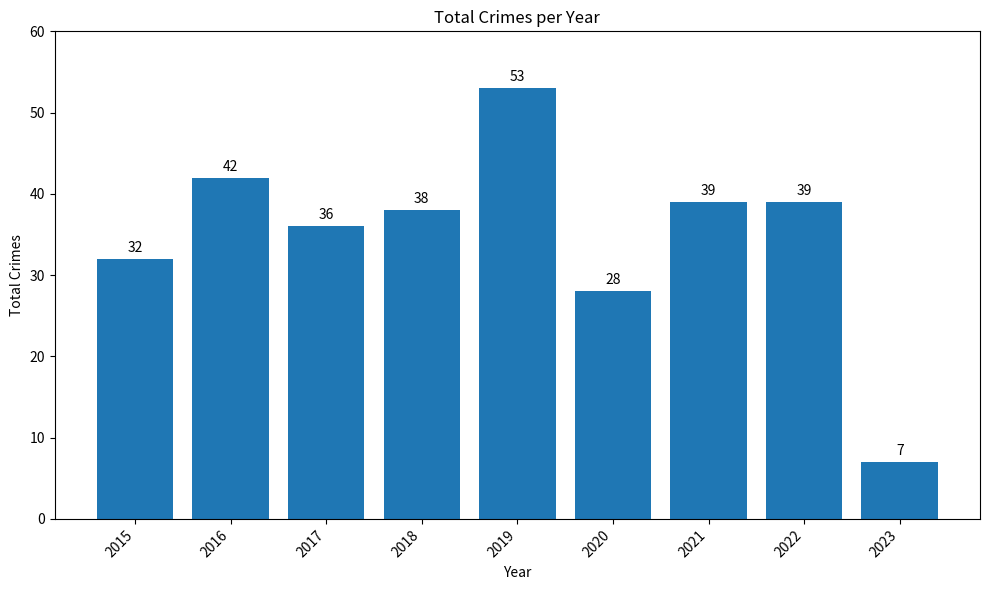

Are the bars horizontal?

No